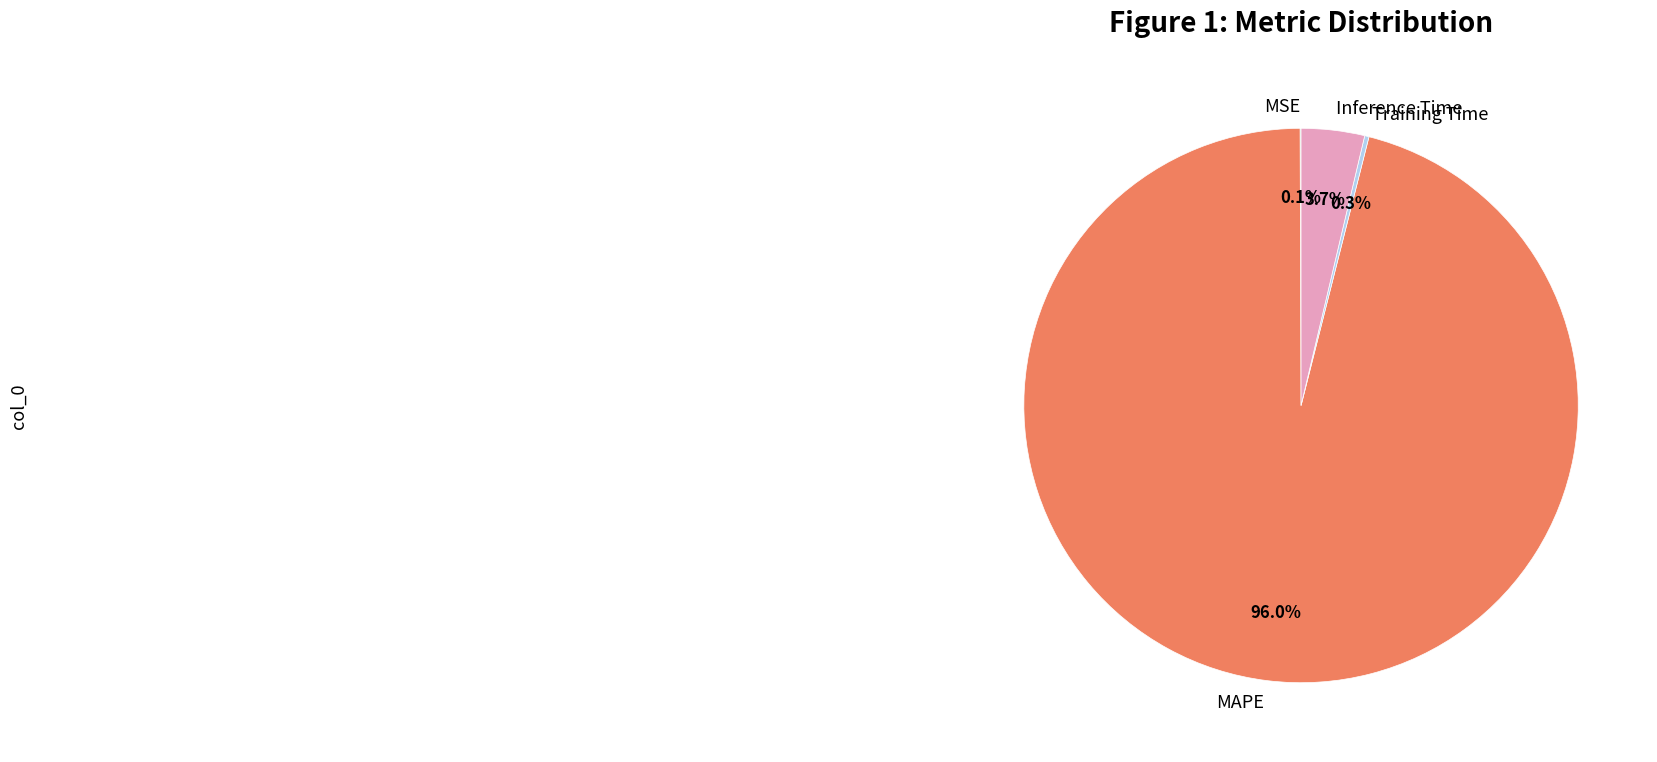

Which slice is the largest?

MAPE